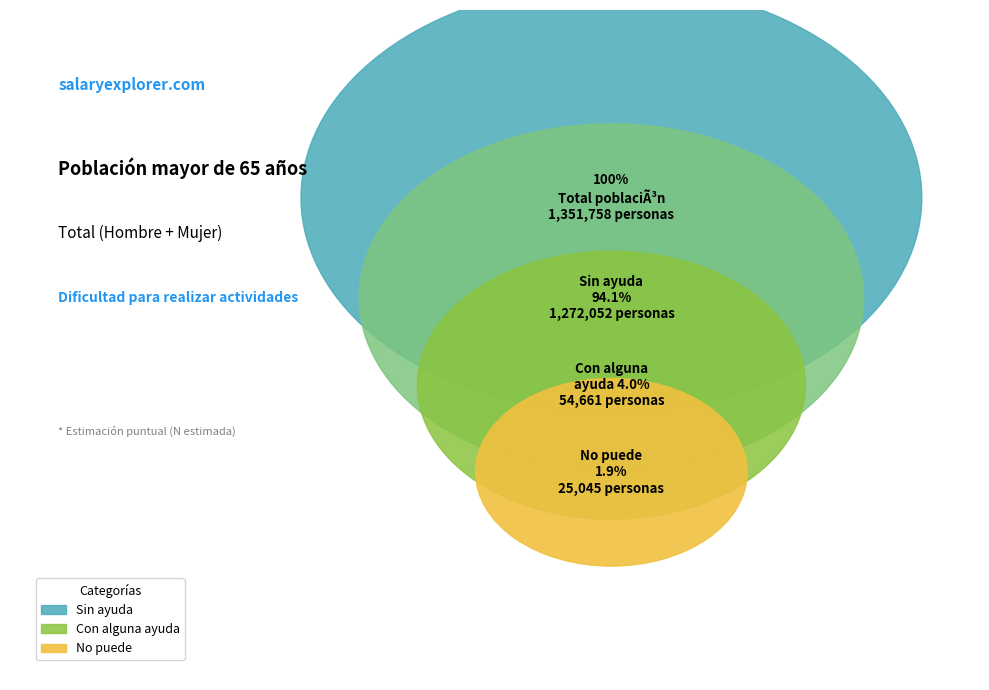

Do Con alguna ayuda and Sin ayuda together represent more than half of the pie?

Yes